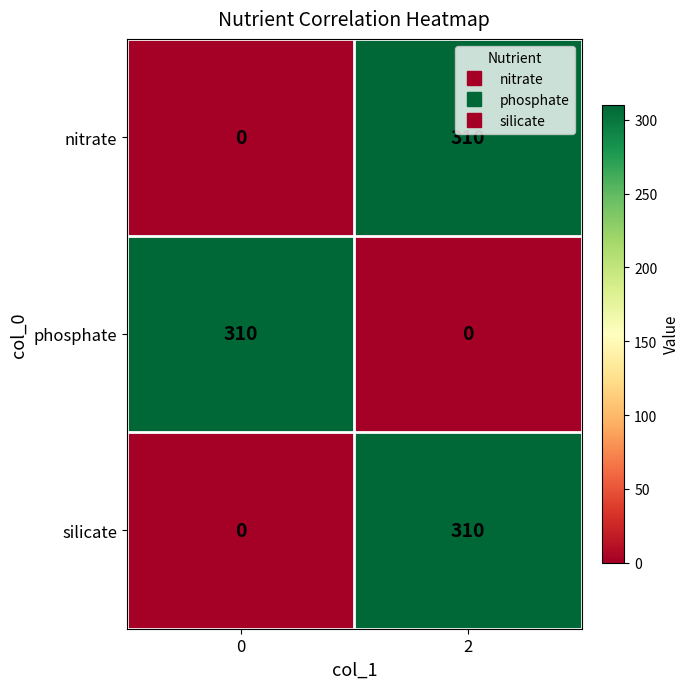

Rank the categories by phosphate value from highest to lowest.

0, 2